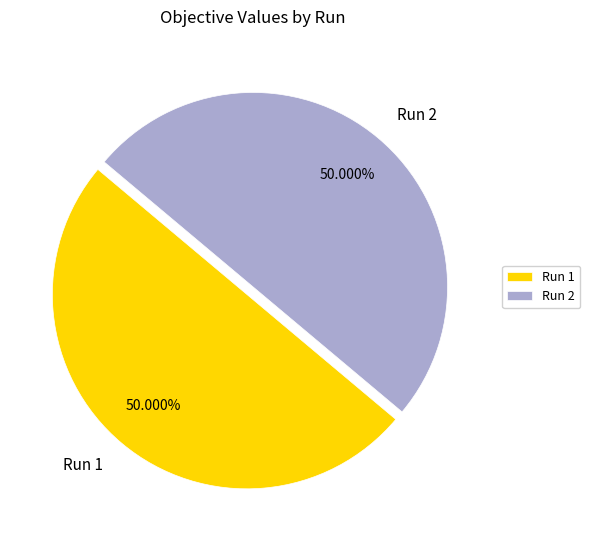

What percentage do Run 2 and Run 1 together represent?

100.0%